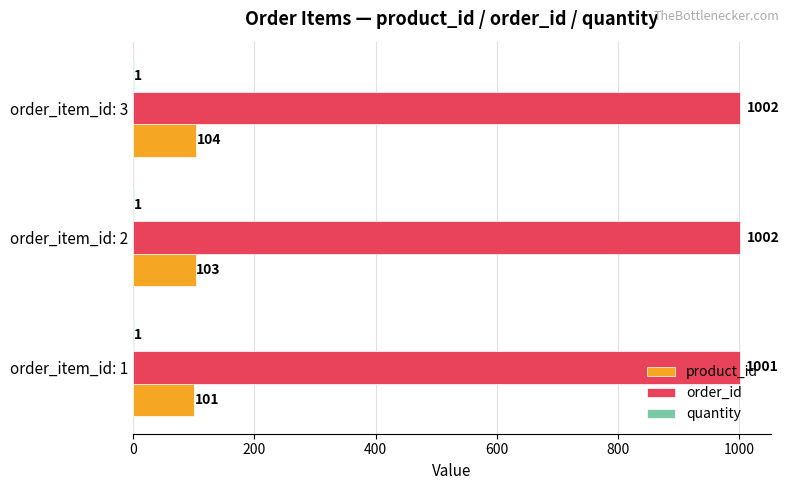

At which category is the sum across all series the highest?

order_item_id: 3